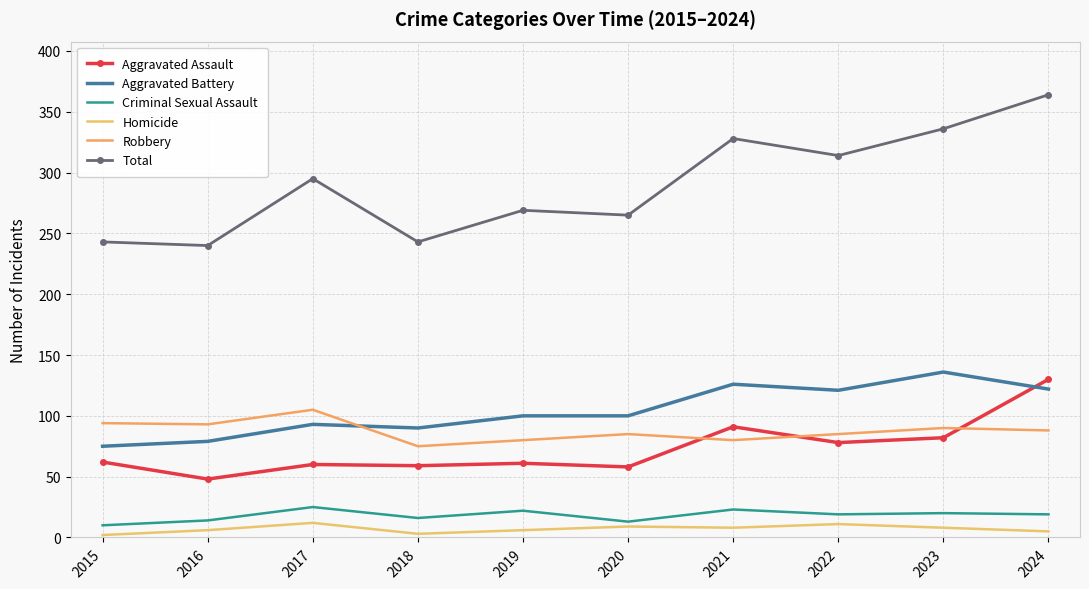

How many lines are shown in the chart?

6